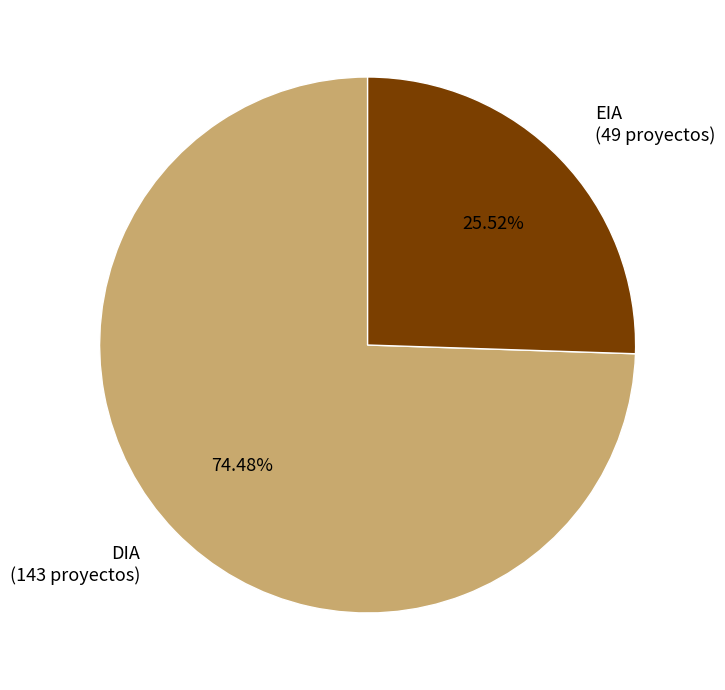

Is it true that EIA is 16% of the pie?

False